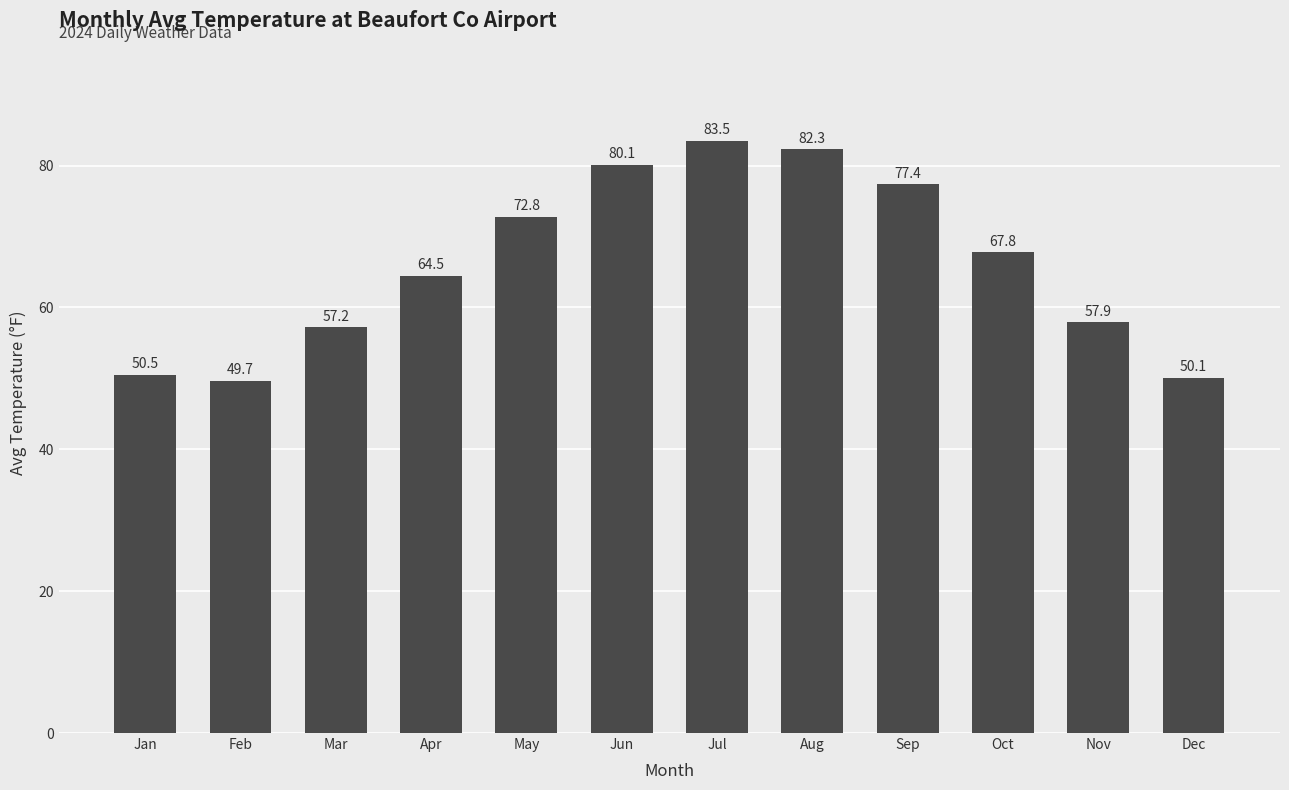

What is the greatest value displayed?

83.5